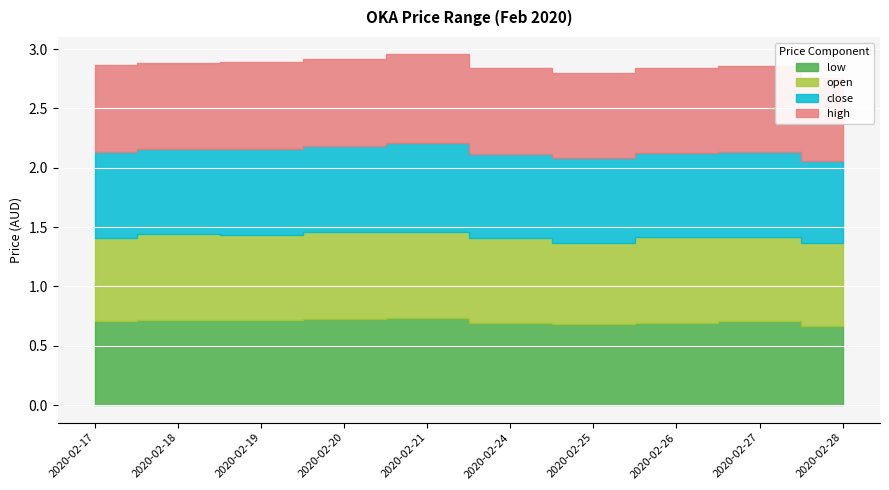

Which series has the largest range (max minus min)?

low